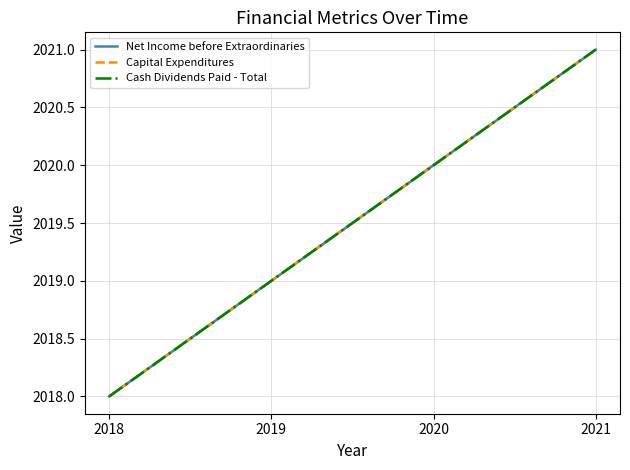

What is the difference between the Cash Dividends Paid - Total values at 2021 and 2019?

2